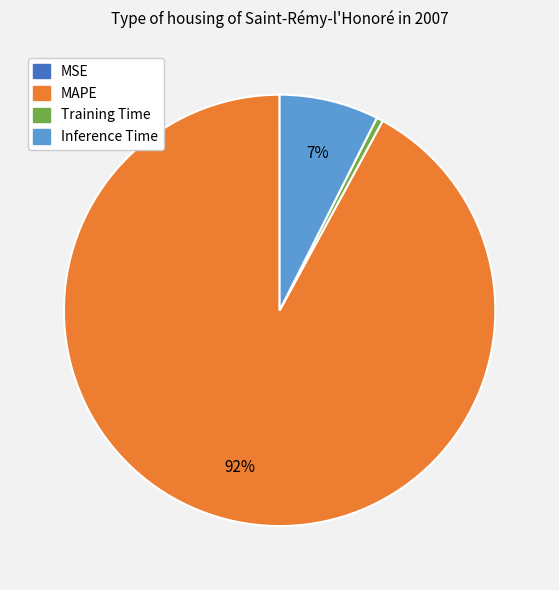

The MAPE slice represents 92% of the pie. True or false?

True